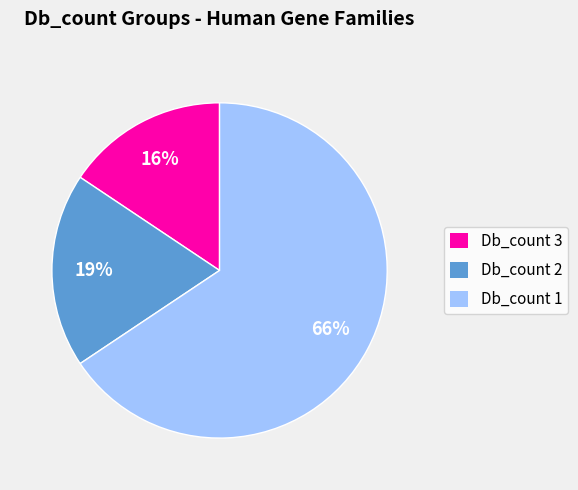

Between Db_count 2 and Db_count 1, which is larger?

Db_count 1